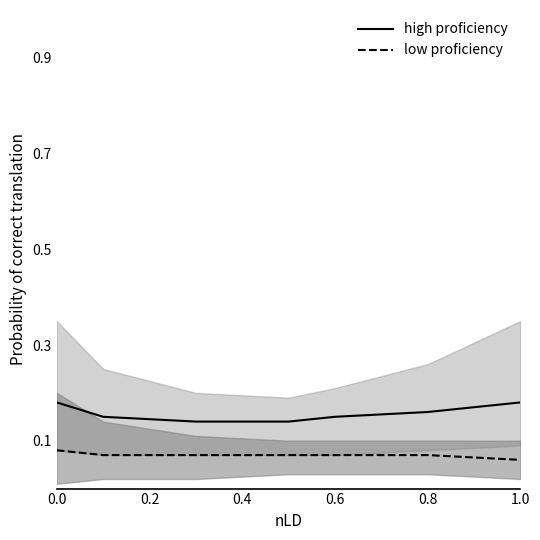

What is the maximum value for high proficiency?

0.2